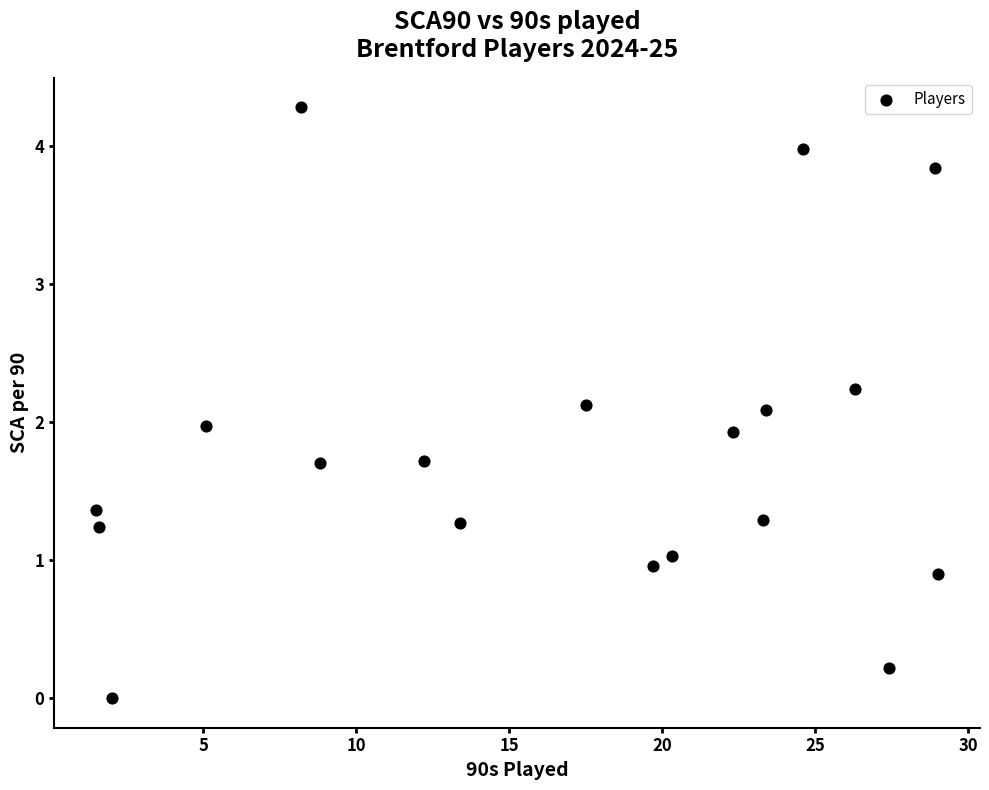

What is the range of X values (max minus min)?

27.5